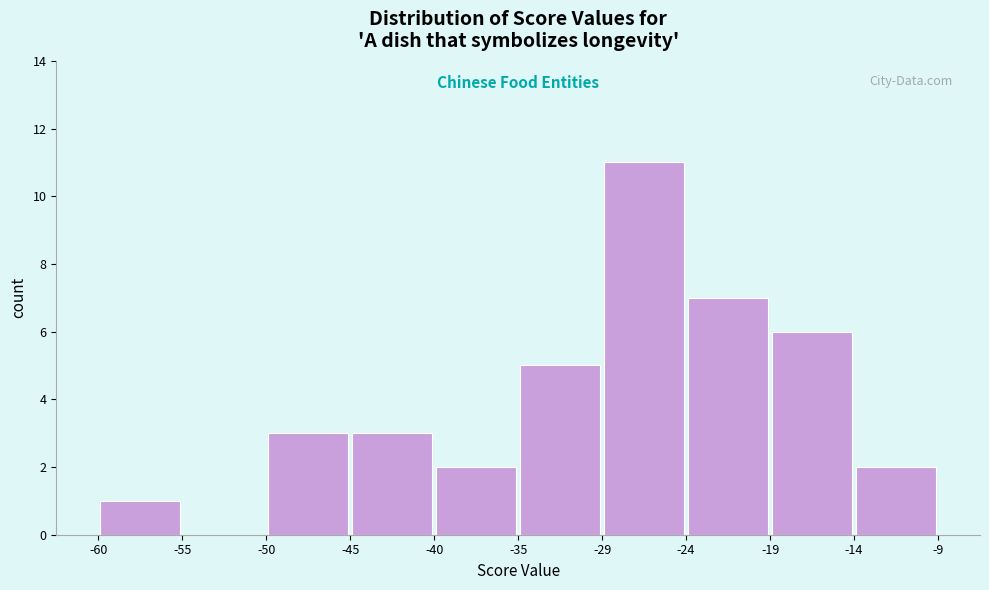

Reading left to right, list every bar in this chart as the range it spans on the x-axis followed by its height. The values are not printed on the chart, so give them approximately, as read against the axis.

-60 to -55: 1
-55 to -50: 0
-50 to -45: 3
-45 to -40: 3
-40 to -35: 2
-35 to -29: 5
-29 to -24: 11
-24 to -19: 7
-19 to -14: 6
-14 to -9: 2